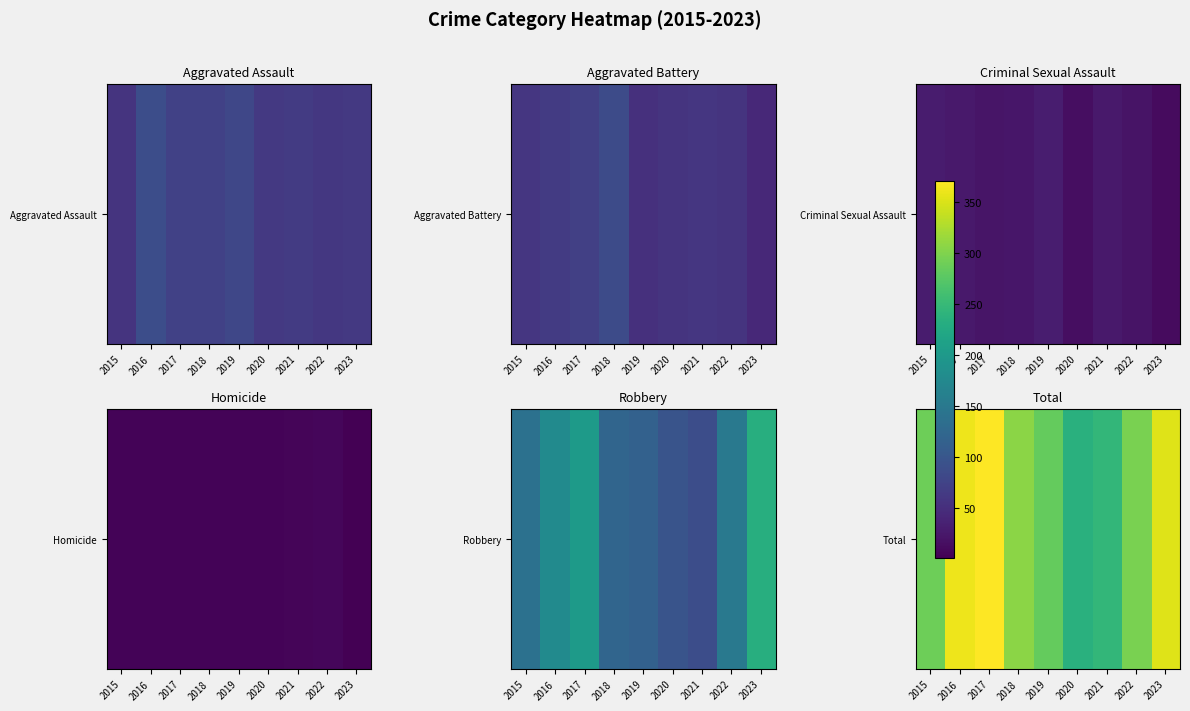

What is the minimum value shown in the chart?

236